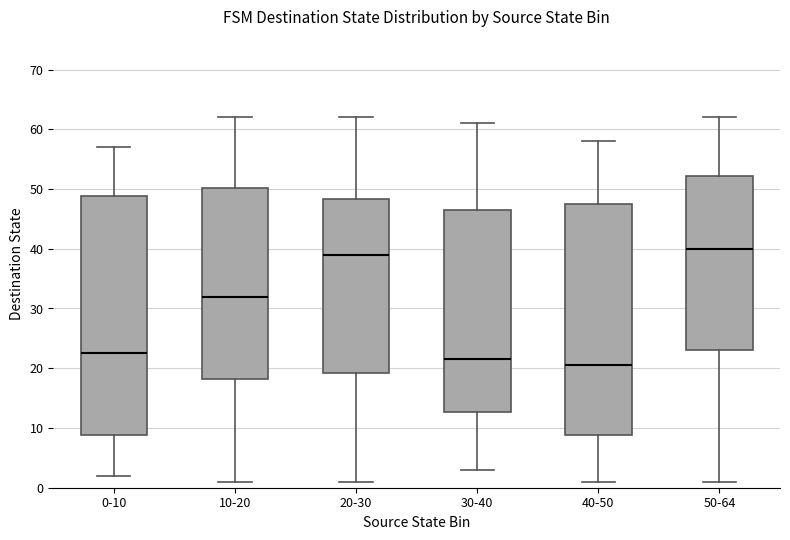

Reading left to right, read every box against the y-axis: the position of its median line, the range the box covers, and the ends of its whiskers. The values are not printed on the chart, so give them approximately, as read against the axis.

0-10: median 23, box 9 to 49, whiskers 2 to 57
10-20: median 32, box 18 to 50, whiskers 1 to 62
20-30: median 39, box 19 to 48, whiskers 1 to 62
30-40: median 22, box 13 to 47, whiskers 3 to 61
40-50: median 21, box 9 to 48, whiskers 1 to 58
50-64: median 40, box 23 to 52, whiskers 1 to 62